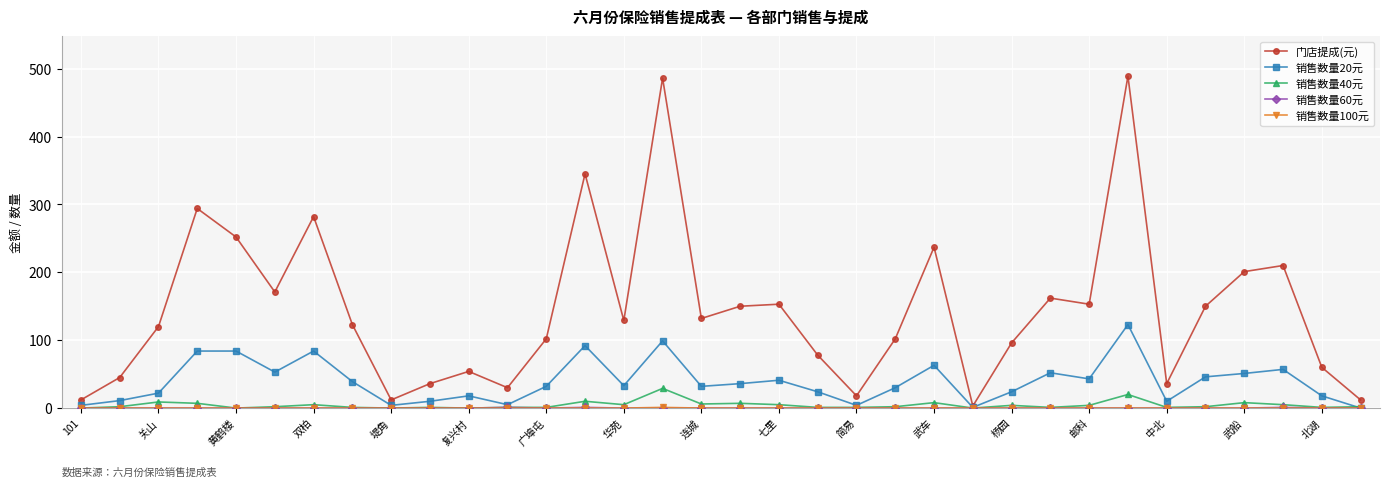

What is the greatest value displayed?

489